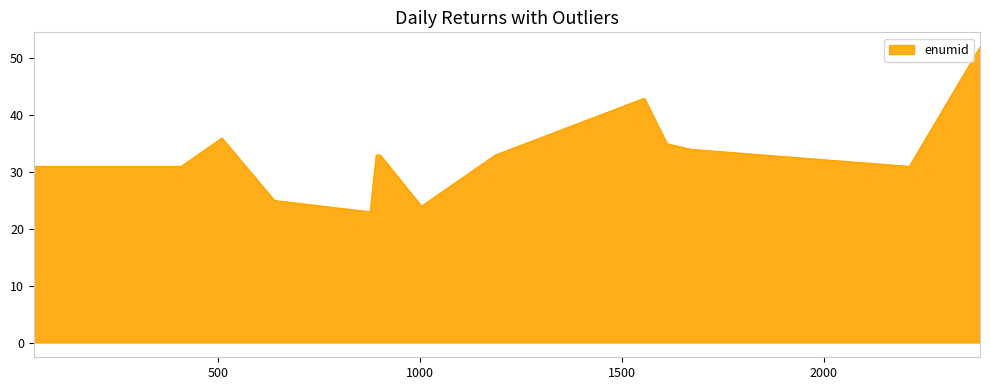

What is the smallest value displayed?

23